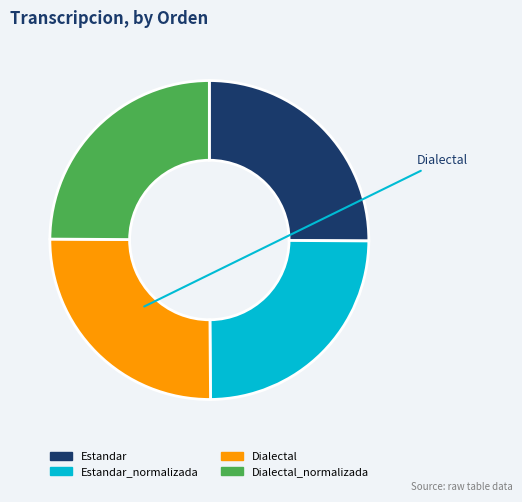

How many slices are in this pie chart?

4